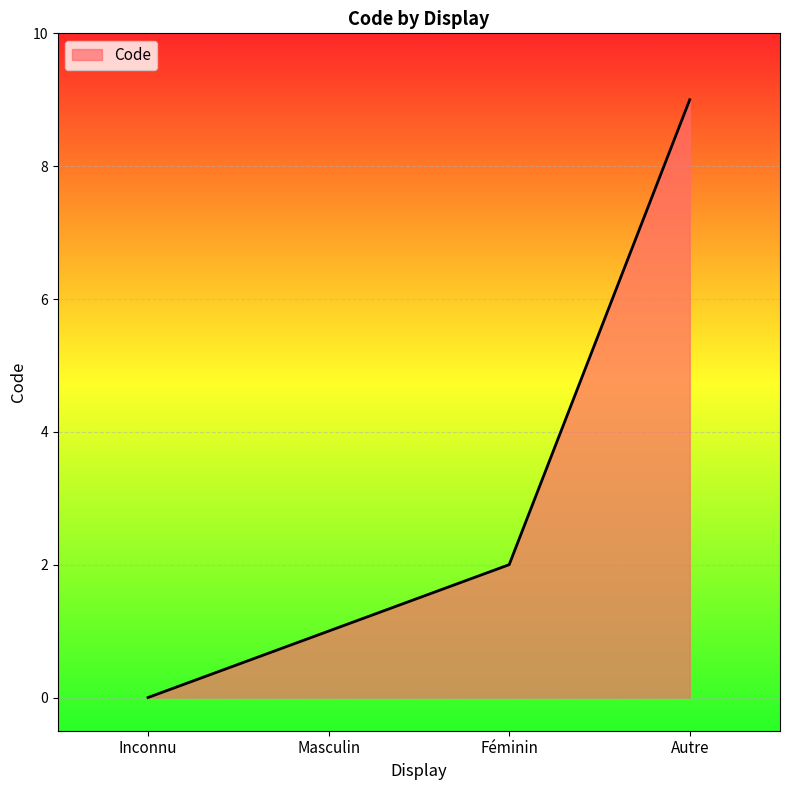

What is the sum of the values at Masculin and Autre?

10